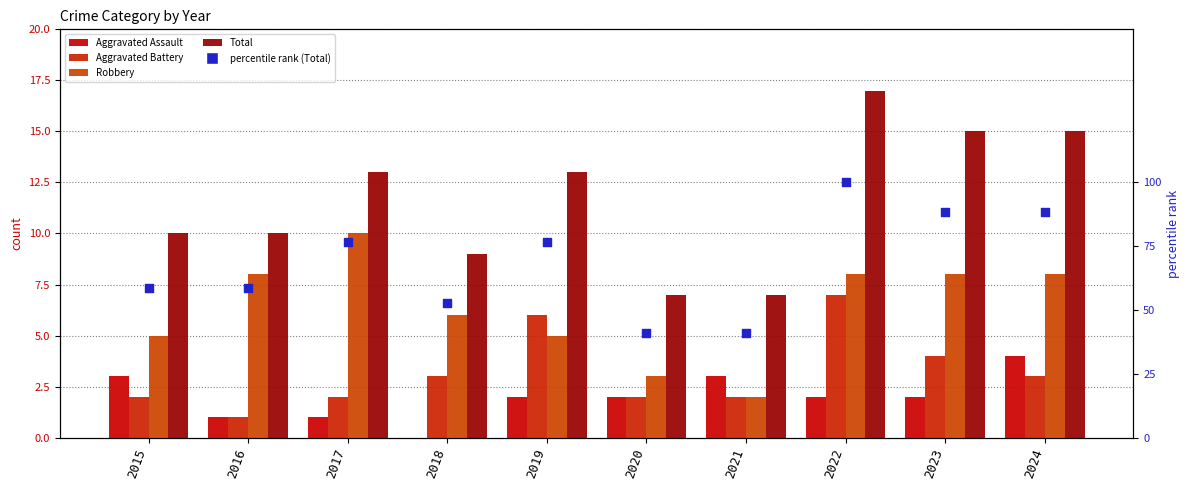

Which series has the largest total across all categories?

percentile rank (Total)